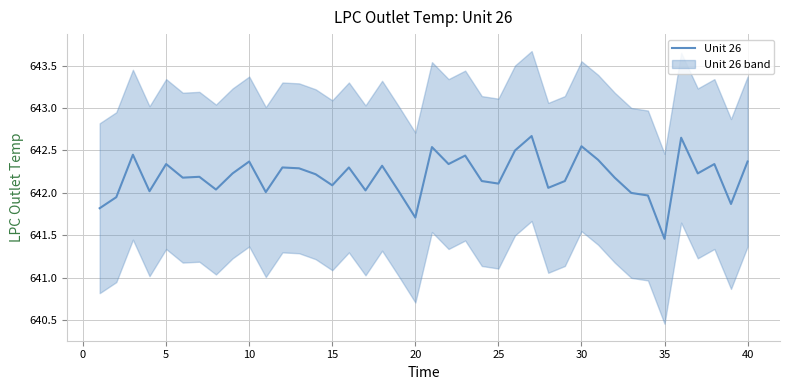

How many points are lower than both their immediate neighbors (excluding endpoints)?

13